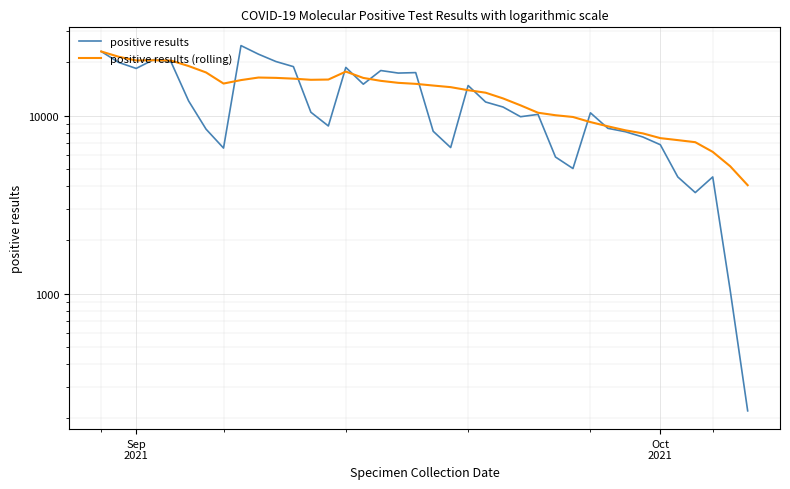

What are all the series names shown in the legend?

positive results, positive results (rolling)